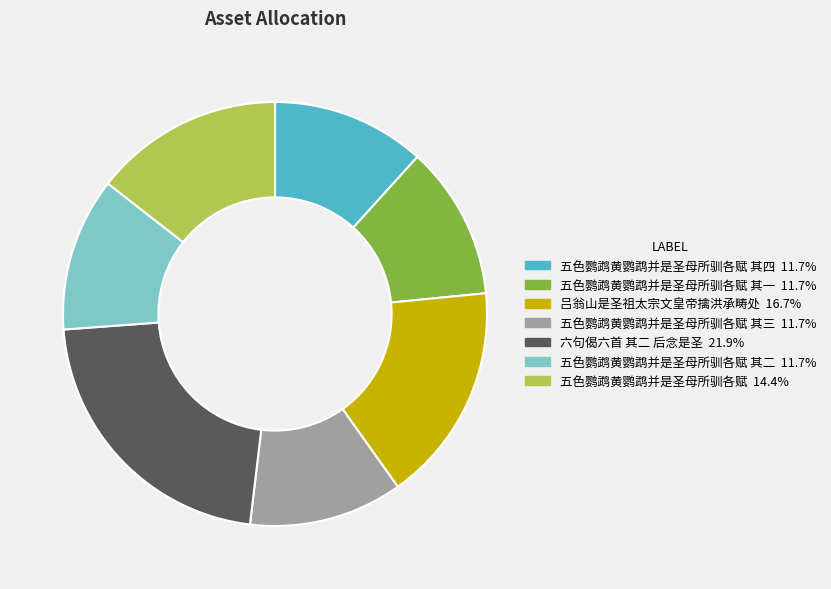

Does any single category account for the majority?

No